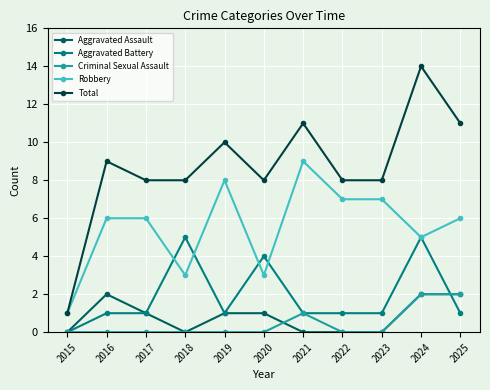

What is the maximum value shown in the chart?

14